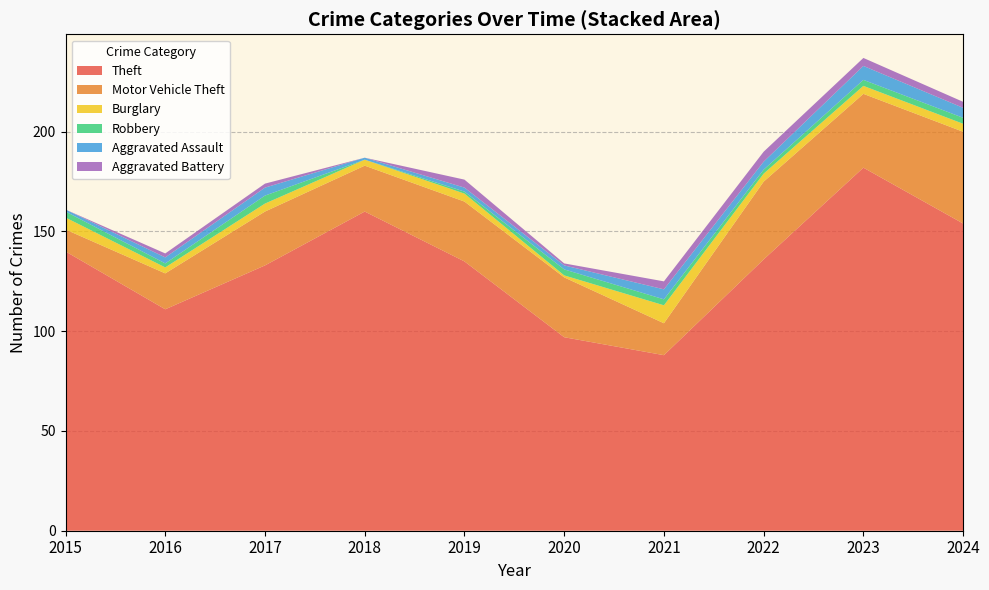

Reading right to left, extract all data points from this chart.

Theft: 2024=154	2023=182	2022=136	2021=88	2020=97	2019=135	2018=160	2017=133	2016=111	2015=140
Motor Vehicle Theft: 2024=46	2023=37	2022=39	2021=16	2020=30	2019=30	2018=23	2017=27	2016=18	2015=11
Burglary: 2024=4	2023=4	2022=4	2021=9	2020=1	2019=4	2018=3	2017=4	2016=3	2015=6
Robbery: 2024=3	2023=3	2022=2	2021=3	2020=3	2019=1	2018=0	2017=4	2016=2	2015=3
Aggravated Assault: 2024=5	2023=7	2022=4	2021=5	2020=2	2019=2	2018=1	2017=4	2016=3	2015=1
Aggravated Battery: 2024=3	2023=4	2022=5	2021=4	2020=1	2019=4	2018=0	2017=2	2016=2	2015=0